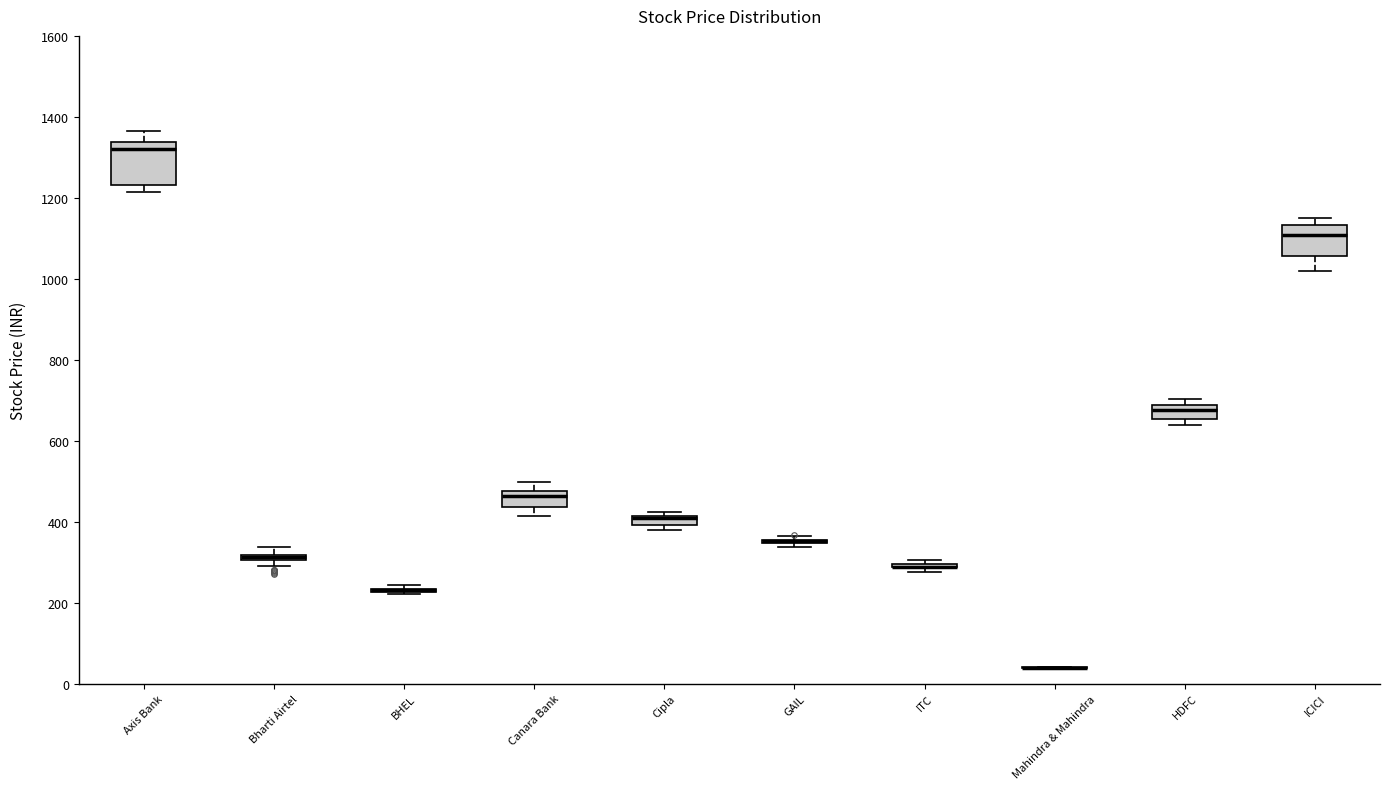

Where is the upper edge of the box for HDFC on the y-axis? The values are not printed on the chart, so give them approximately, as read against the axis.

680